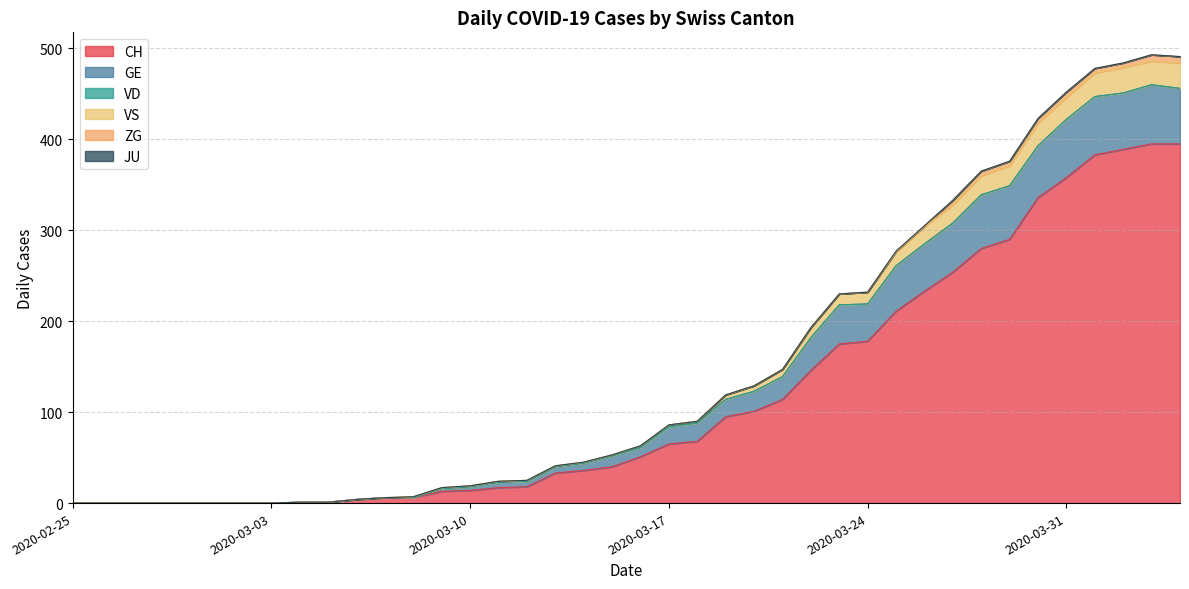

Count the number of categories in the chart.

40